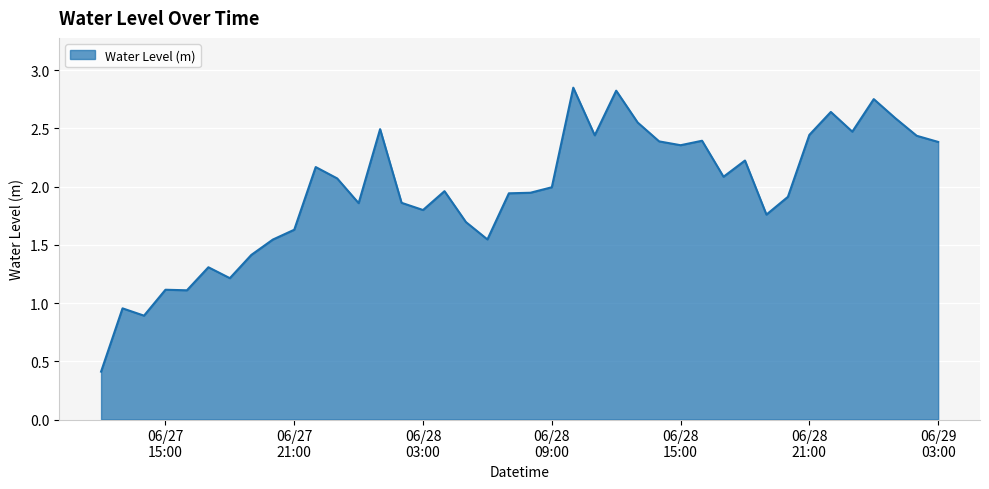

What is the minimum value shown in the chart?

0.4